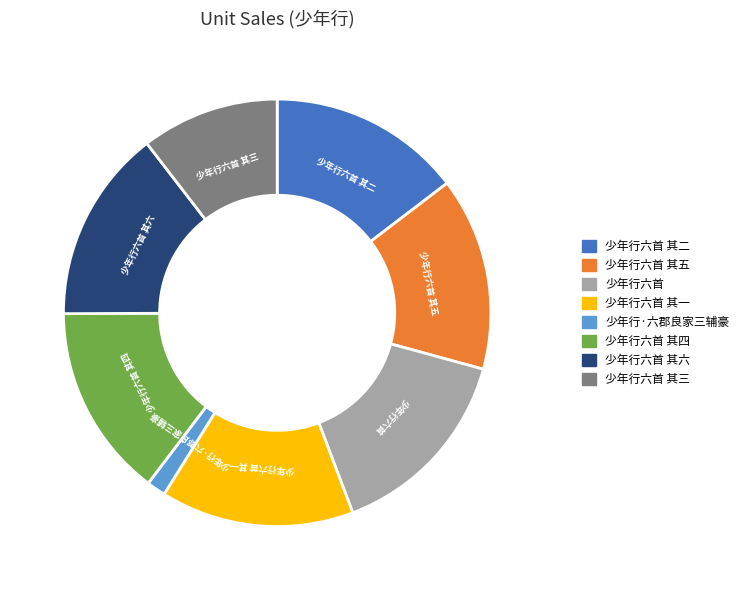

Is there any slice that represents more than half of the pie?

No